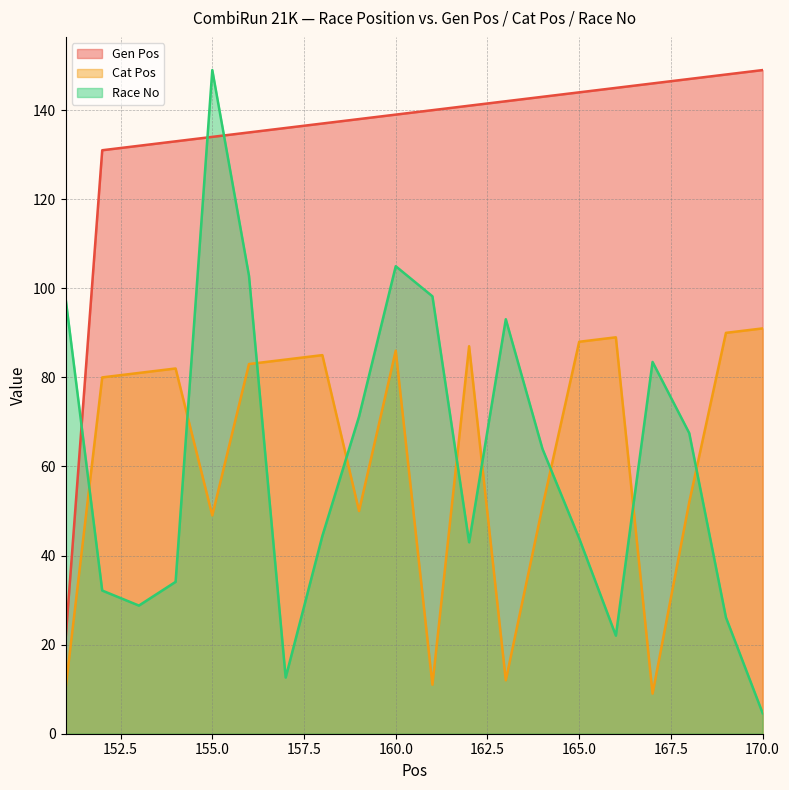

Is it true that Gen Pos equals 147.0 at 168?

True